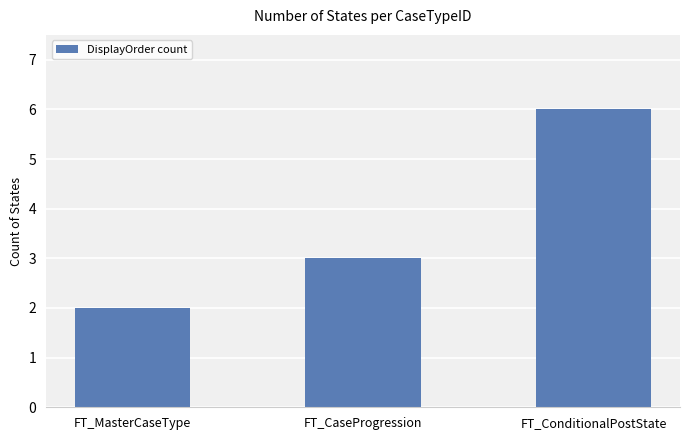

Where is the data nearest to the value 4?

FT_CaseProgression